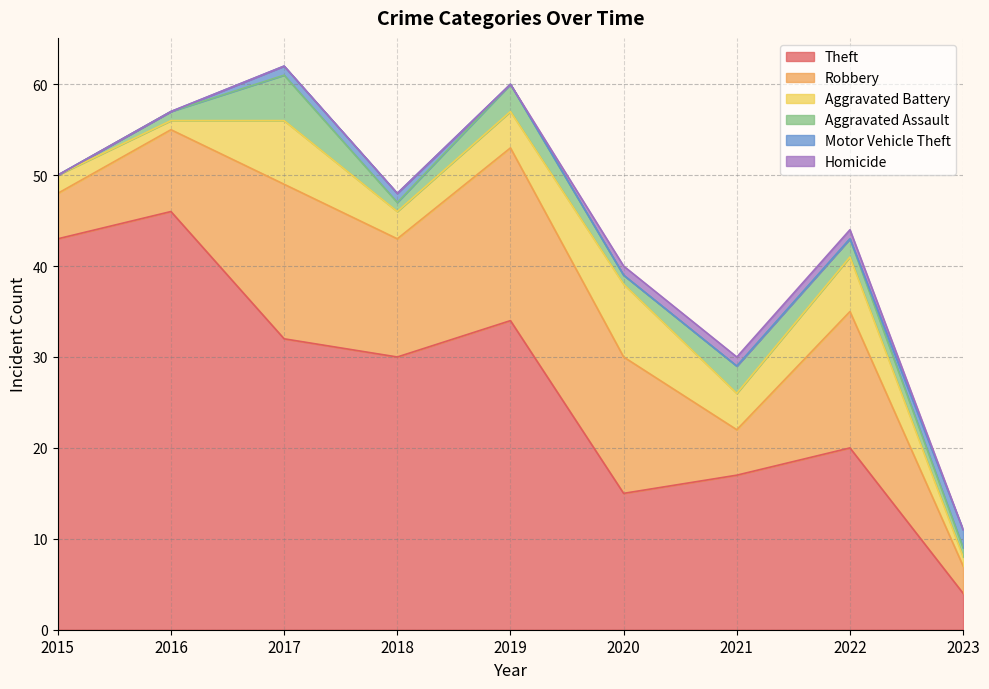

What is the difference between the Theft values at 2020 and 2017?

17